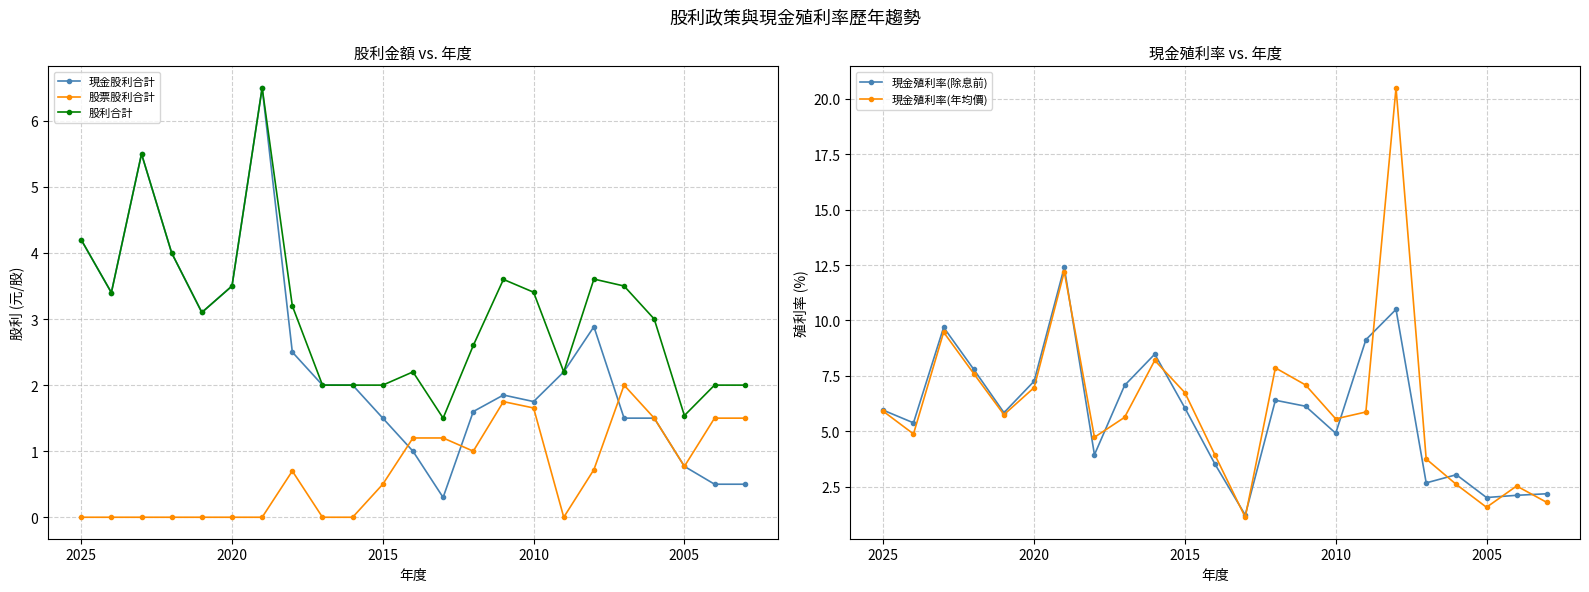

Reading right to left, transcribe all the data shown in this chart.

現金股利合計: 0.5	0.5	0.8	1.5	1.5	2.9	2.2	1.8	1.9	1.6	0.3	1.0	1.5	2.0	2.0	2.5	6.5	3.5	3.1	4.0	5.5	3.4	4.2
股票股利合計: 1.5	1.5	0.8	1.5	2.0	0.7	0.0	1.7	1.8	1.0	1.2	1.2	0.5	0.0	0.0	0.7	0.0	0.0	0.0	0.0	0.0	0.0	0.0
股利合計: 2.0	2.0	1.5	3.0	3.5	3.6	2.2	3.4	3.6	2.6	1.5	2.2	2.0	2.0	2.0	3.2	6.5	3.5	3.1	4.0	5.5	3.4	4.2
現金殖利率(除息前): 2.2	2.1	2.0	3.0	2.7	10.5	9.1	4.9	6.1	6.4	1.2	3.5	6.0	8.5	7.1	3.9	12.4	7.3	5.8	7.8	9.7	5.4	6.0
現金殖利率(年均價): 1.8	2.5	1.6	2.6	3.8	20.5	5.9	5.6	7.1	7.9	1.1	3.9	6.7	8.2	5.6	4.7	12.2	7.0	5.8	7.6	9.5	4.9	5.9